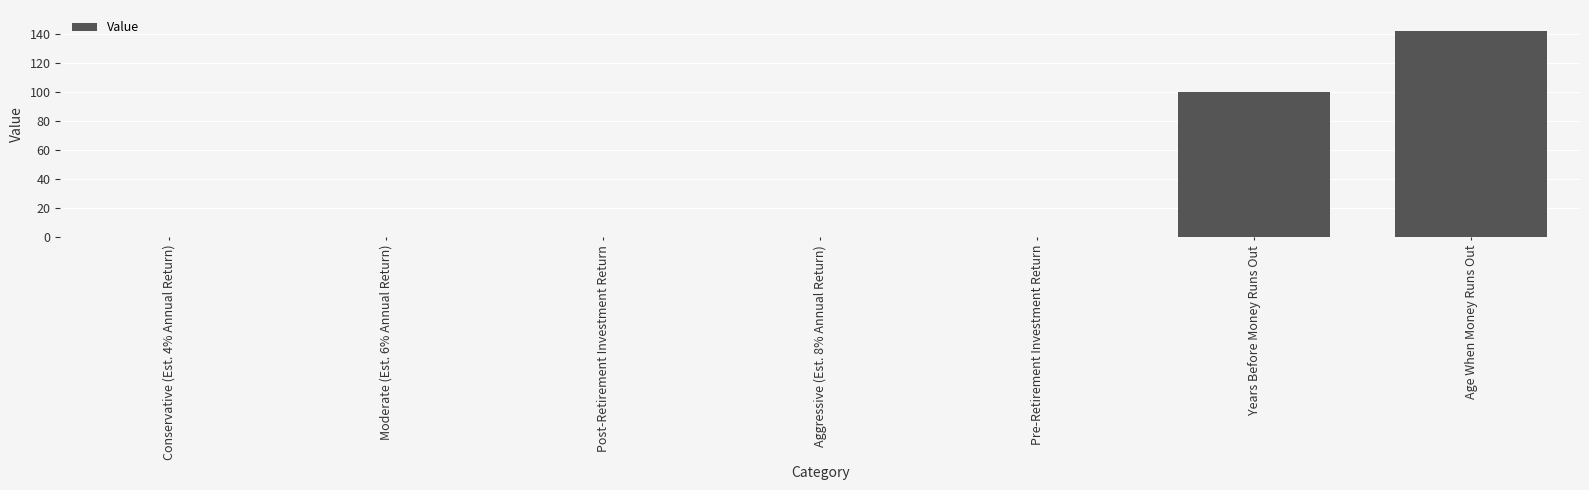

The value at Aggressive (Est. 8% Annual Return) is 0.1. True or false?

True